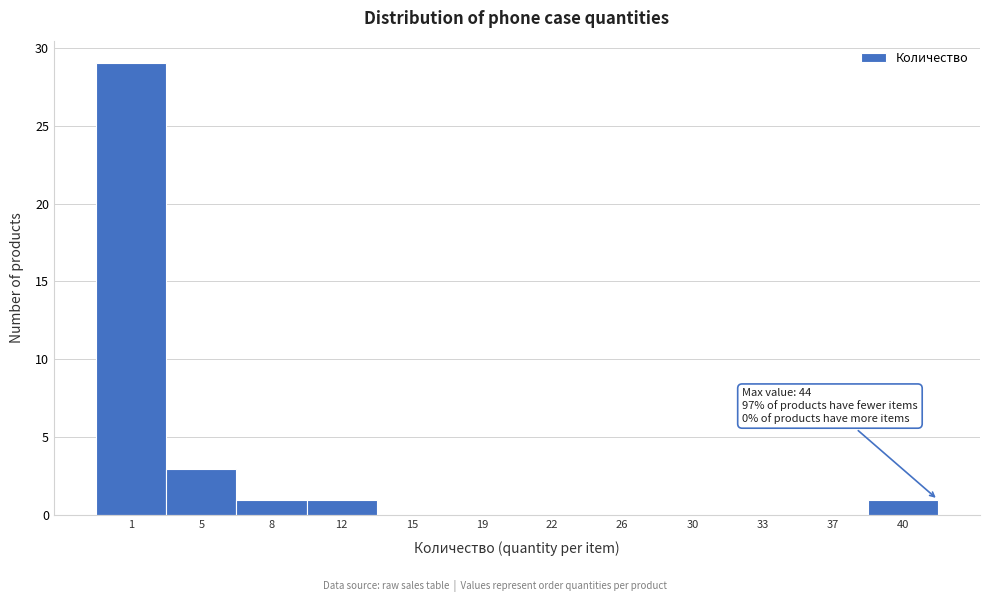

Reading right to left, transcribe all the data shown in this chart.

40=1	37=0	33=0	30=0	26=0	22=0	19=0	15=0	12=1	8=1	5=3	1=29